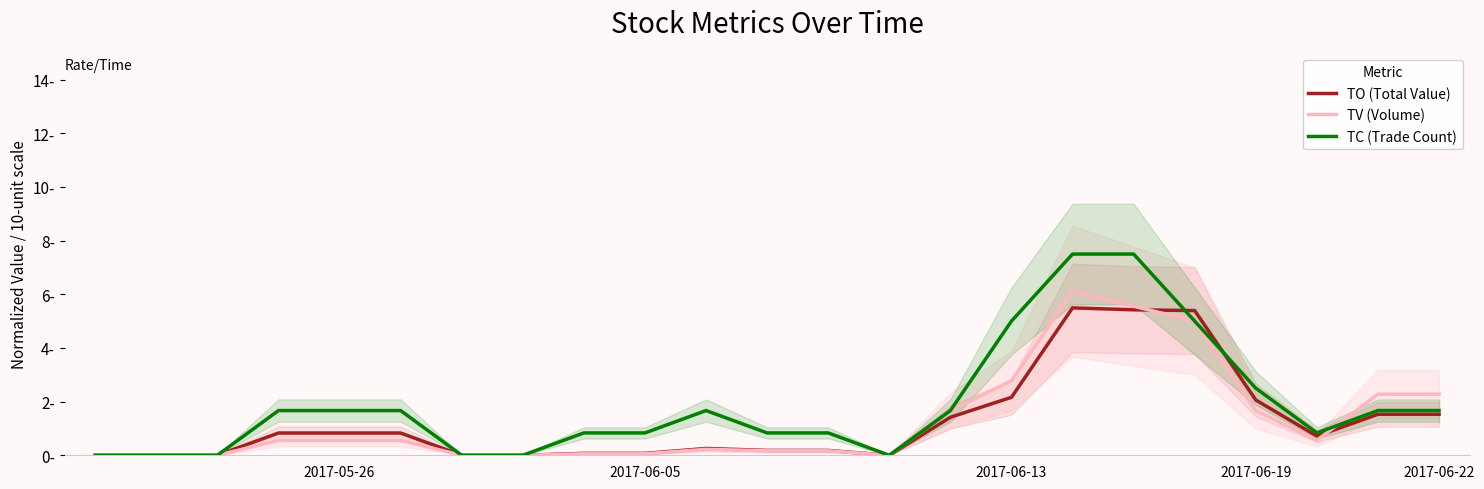

Is this an area chart (filled region under the line)?

No